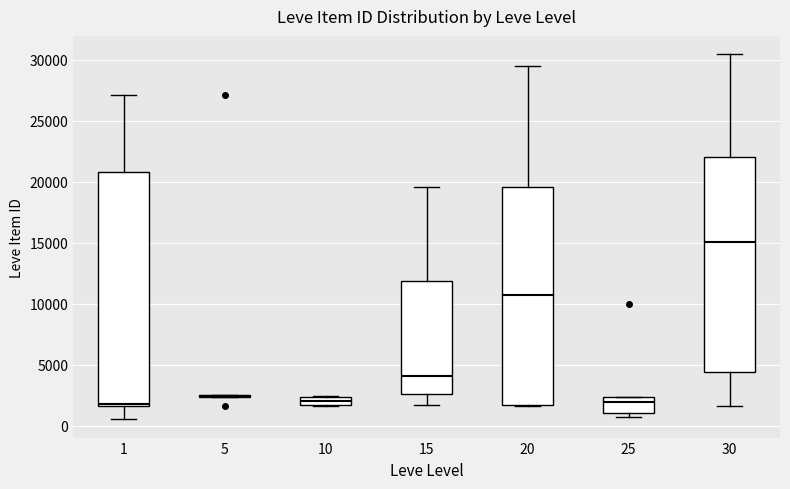

Where is the upper edge of the box at x = 20 on the y-axis? The values are not printed on the chart, so give them approximately, as read against the axis.

19500